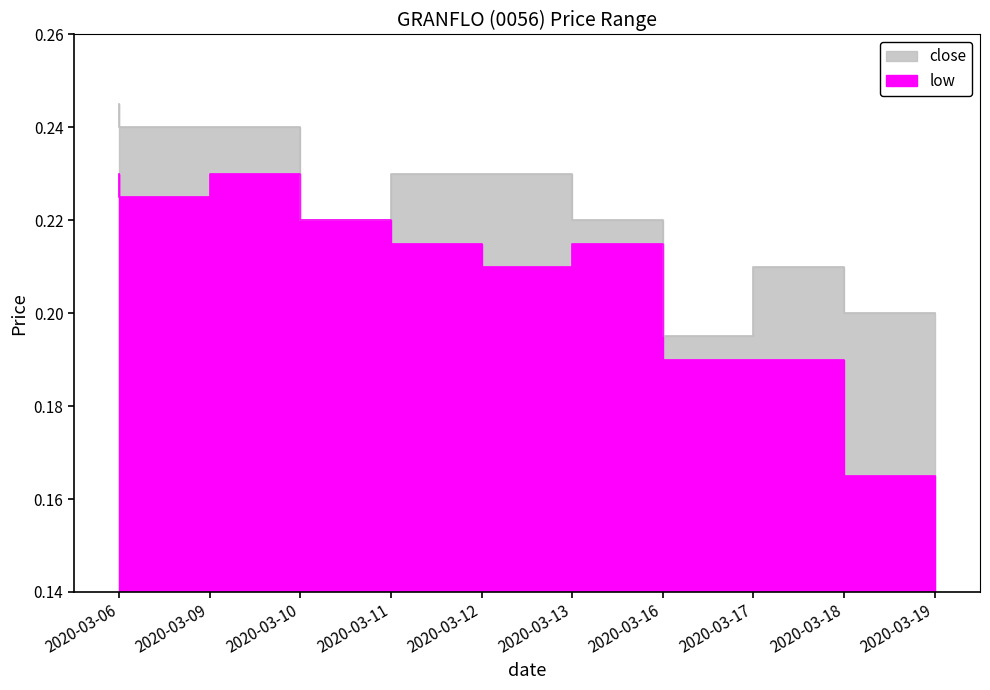

True or false: close and low cross at least once.

False